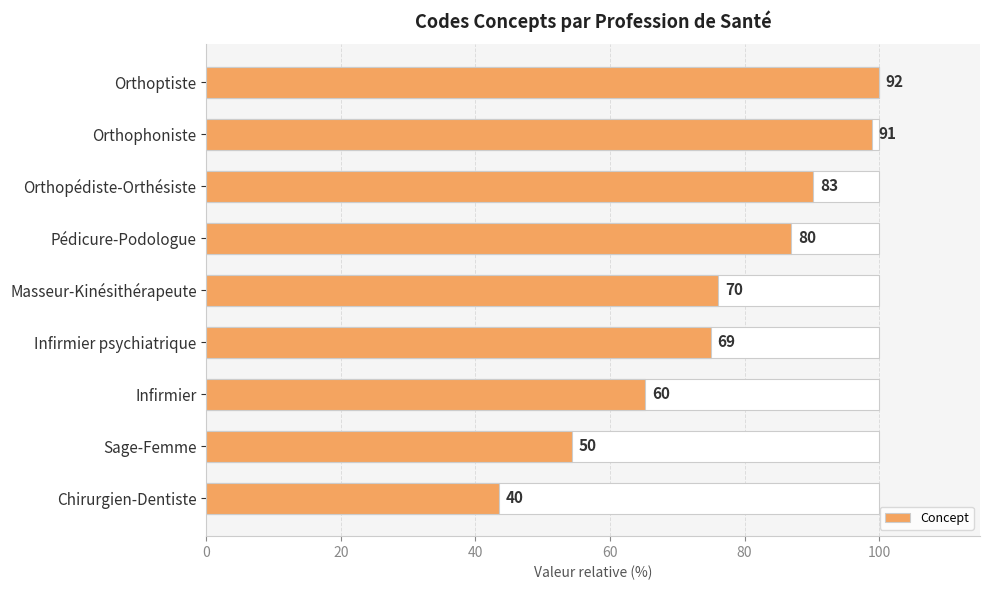

What is the difference between the maximum and minimum values?

56.5